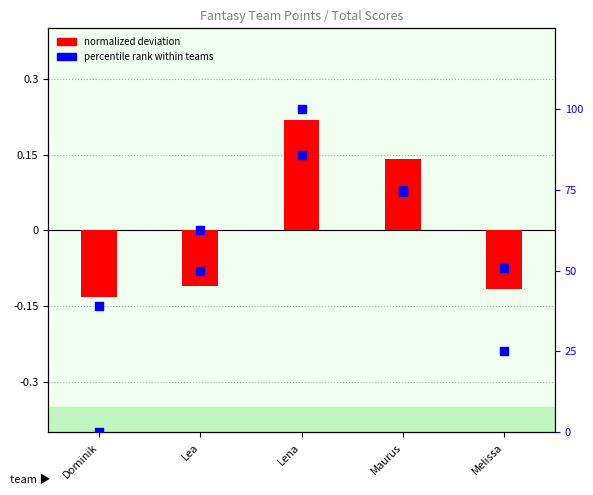

At how many categories does at least one series exceed 0?

2